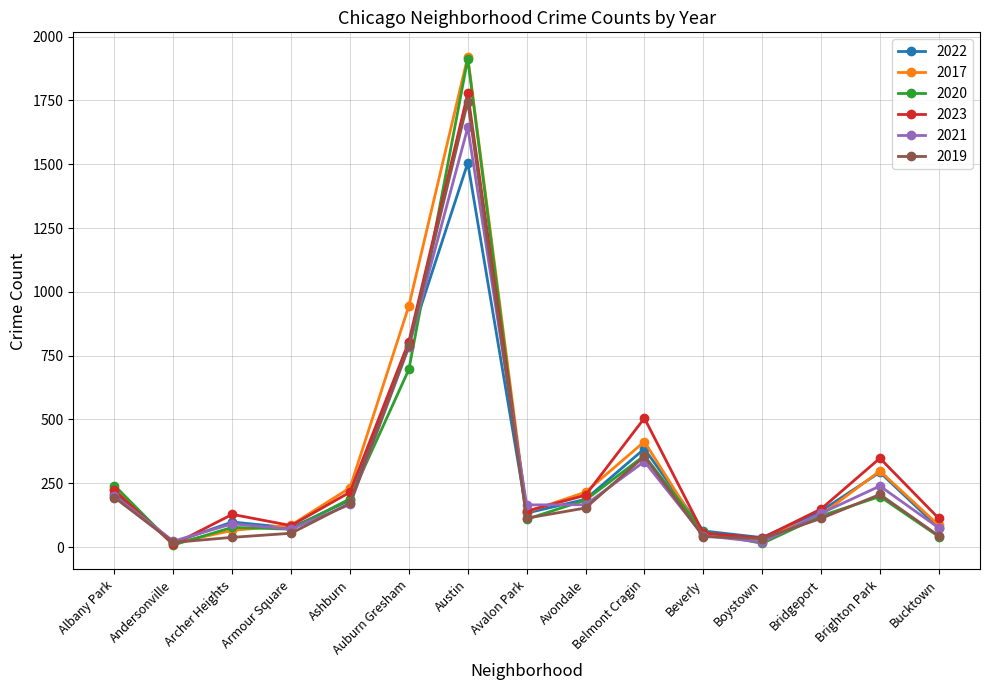

What is the highest value of the 2023 series?

1777